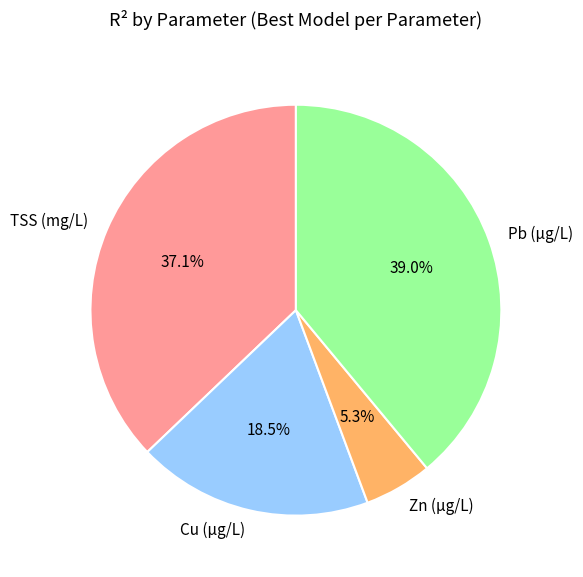

Count the number of slices in the pie.

4